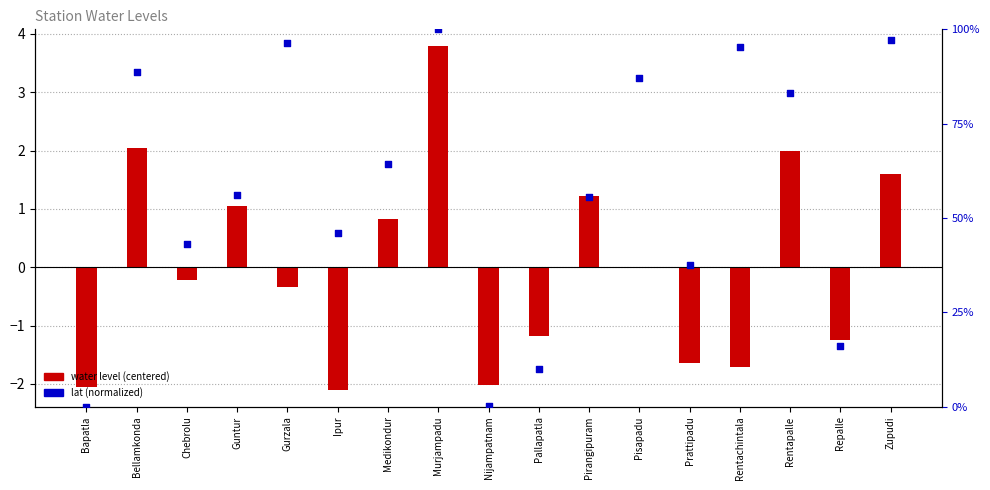

Which series reaches the maximum Y coordinate?

lat (normalized 0-100)